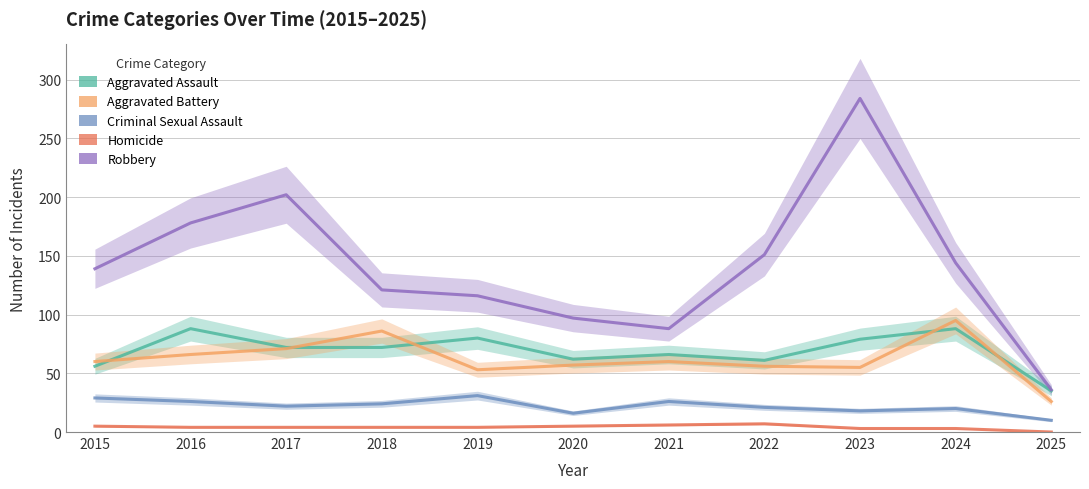

Is it true that Aggravated Battery equals 71 at 2017?

True